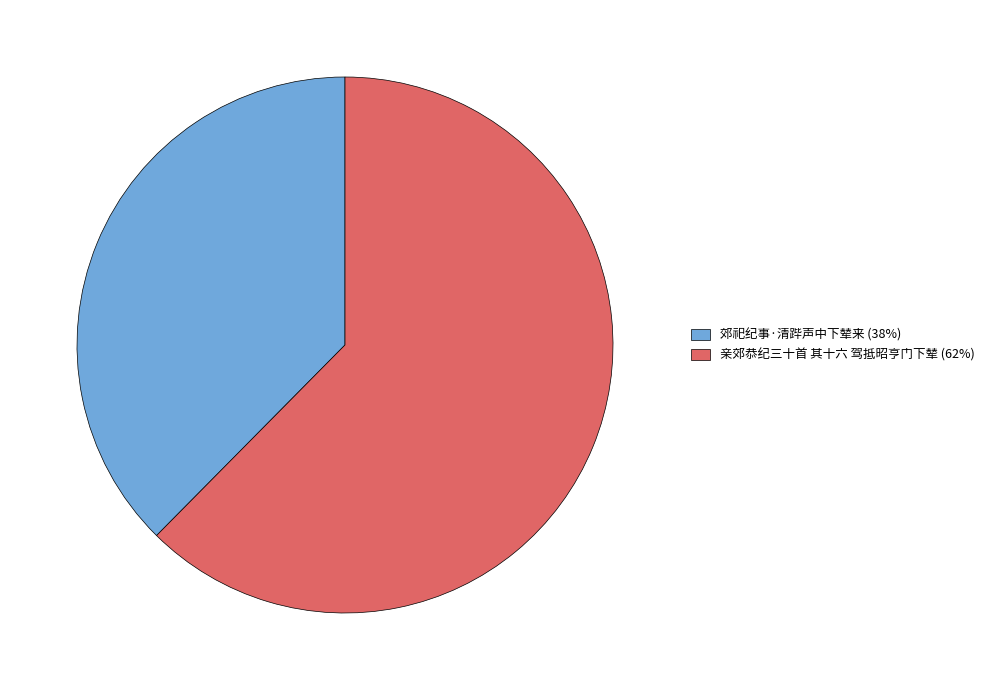

Count the number of slices in the pie.

2